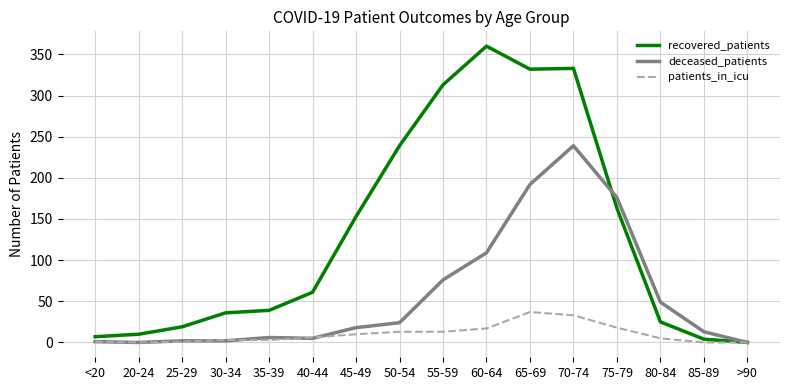

At which category is the sum across all series the highest?

70-74